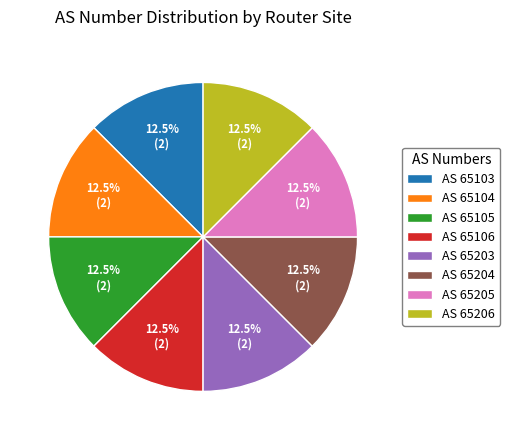

What is the ratio of the value at AS 65206 to the value at AS 65203?

1.0